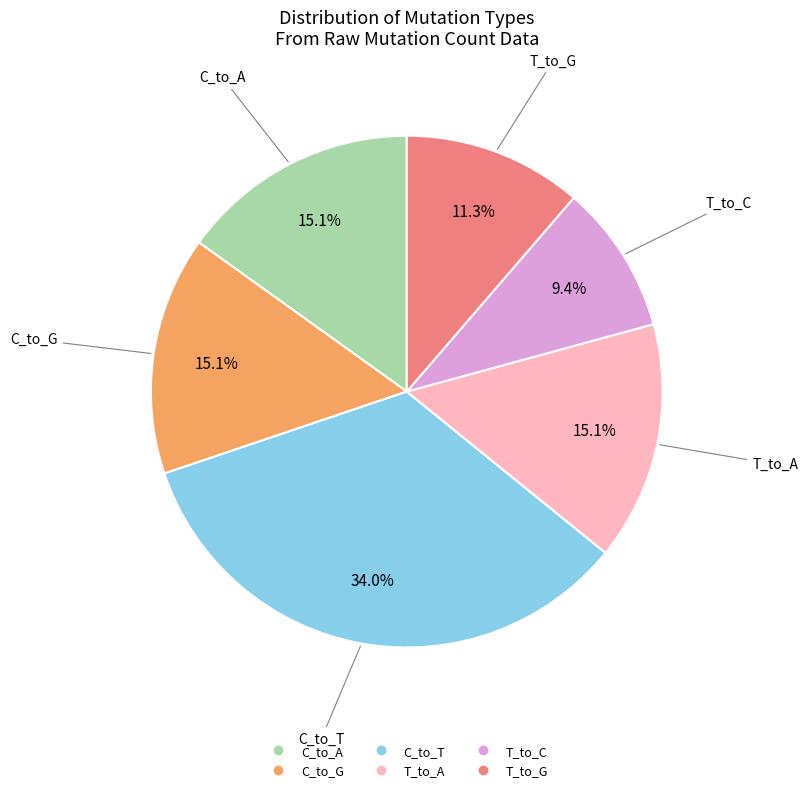

How many slices are in this pie chart?

6